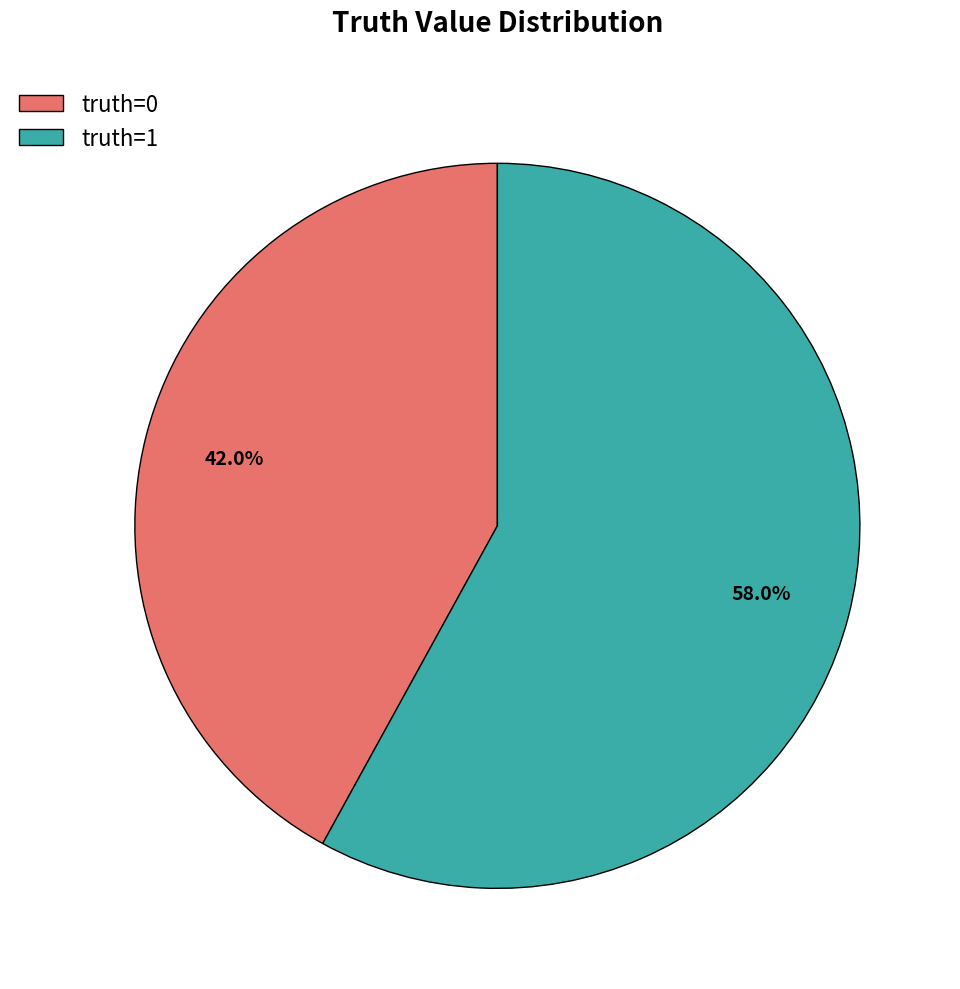

The truth=0 slice represents 31% of the pie. True or false?

False